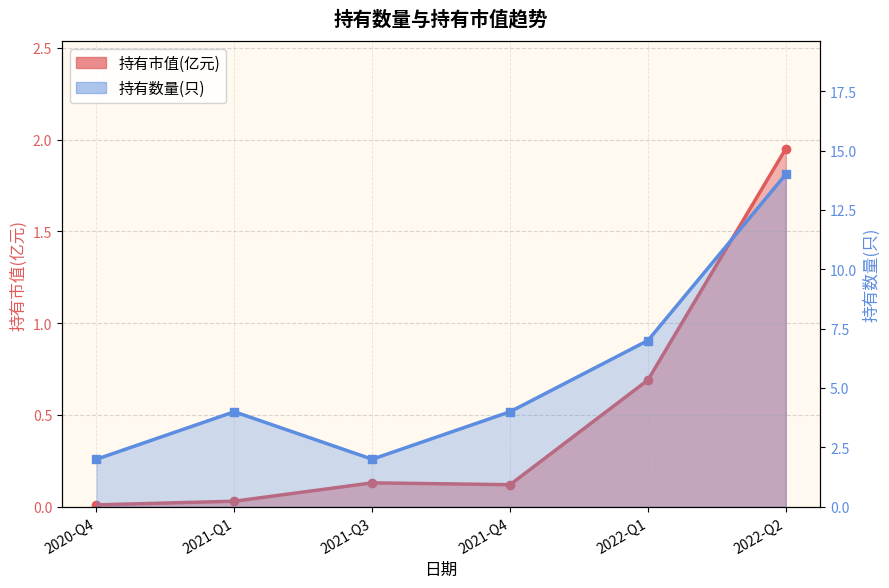

Which category has the highest value in the 持有市值(亿元) series?

2022-Q2